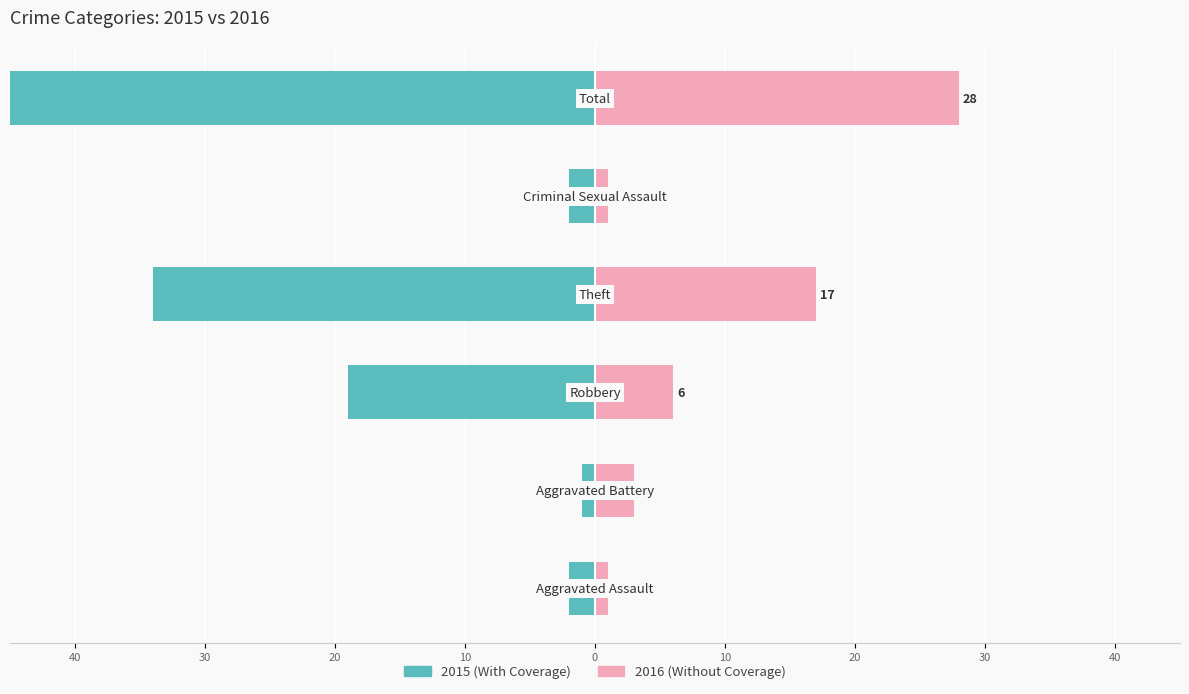

What is the average value of the 2015 (With Coverage) series?

-19